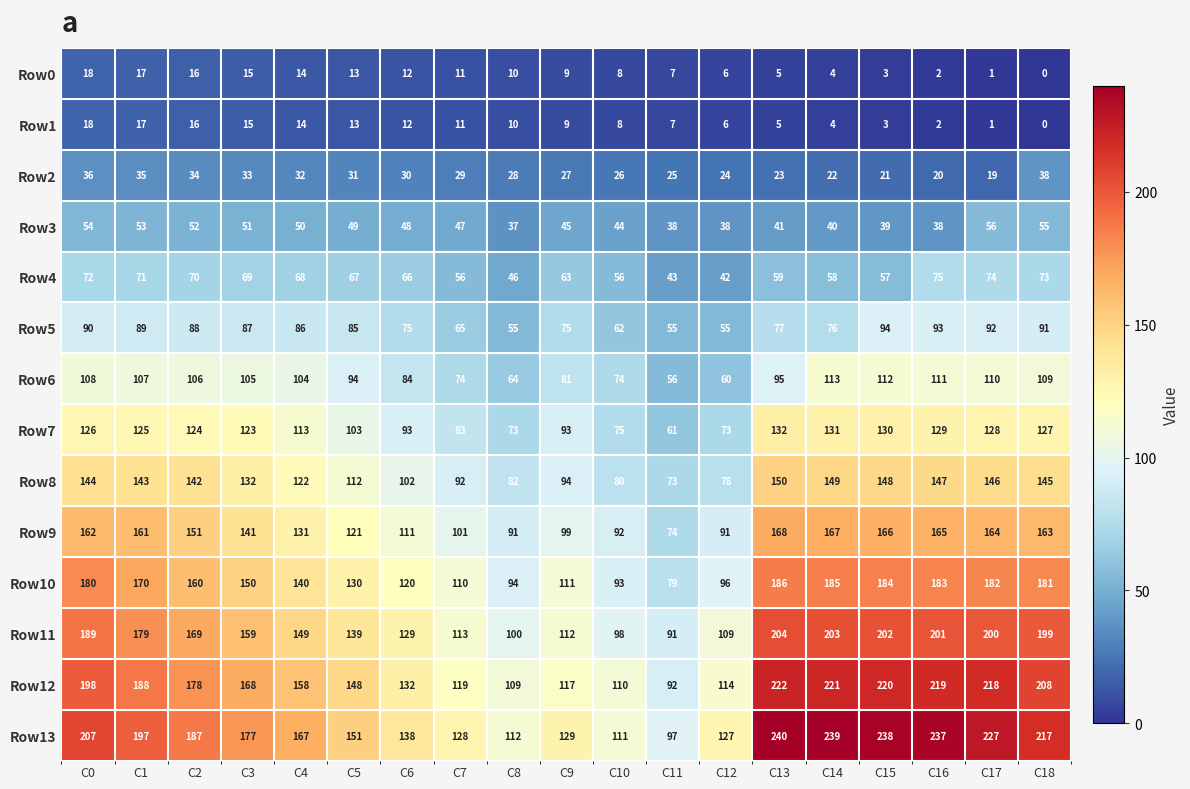

What is the minimum value for Row5?

55